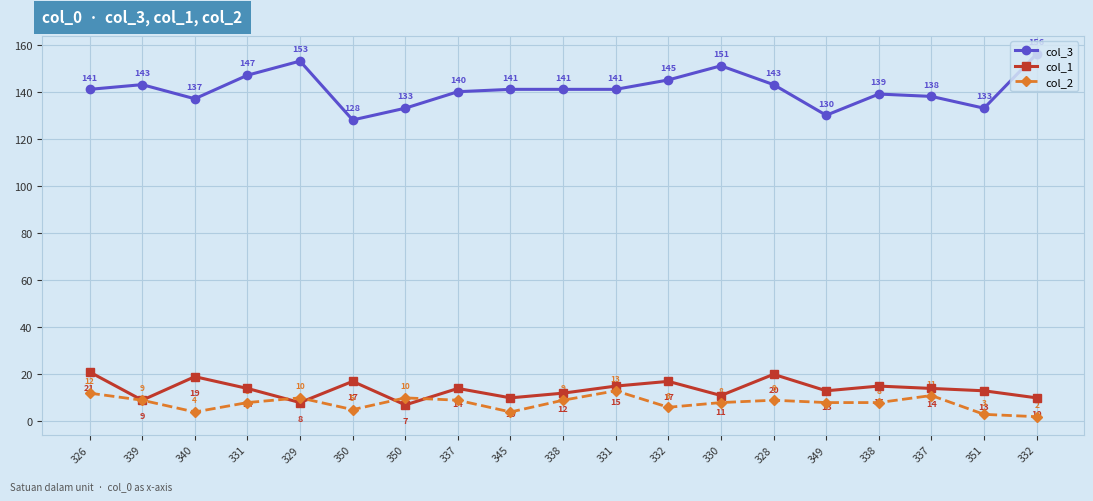

Count the number of categories in the chart.

19